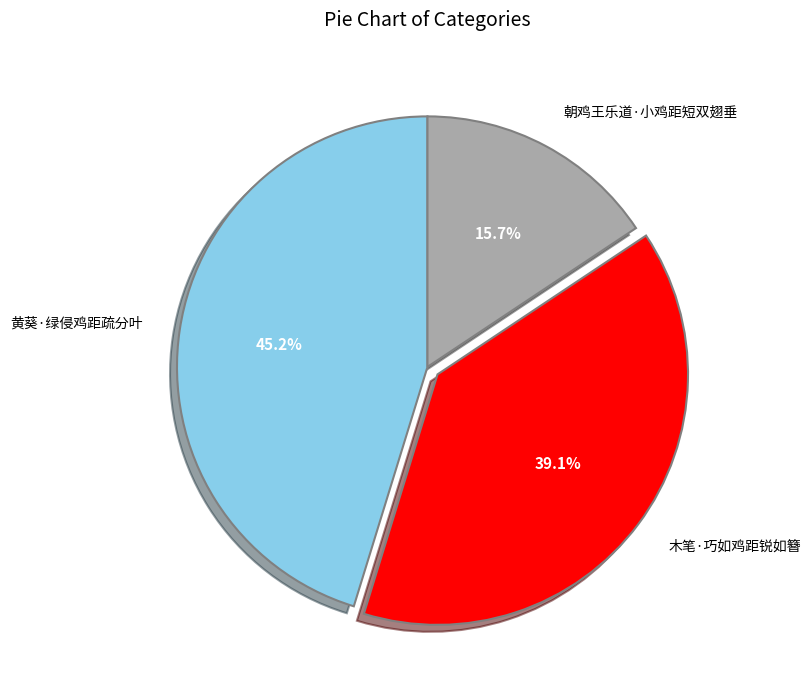

What percentage do 黄葵·绿侵鸡距疏分叶 and 木笔·巧如鸡距锐如簪 together represent?

84.3%